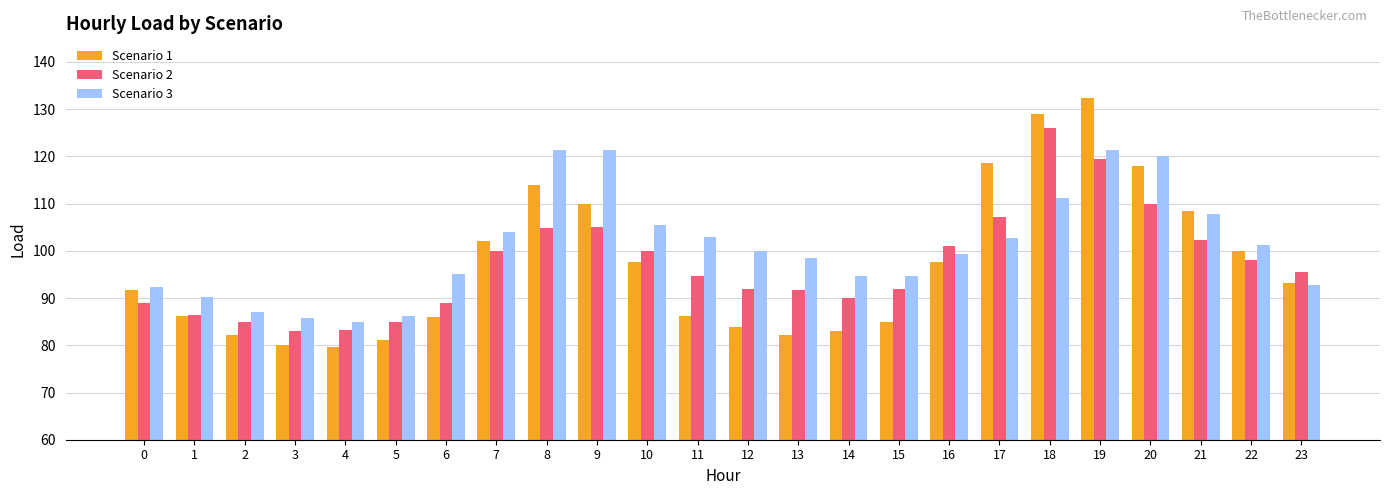

How many groups of bars are there?

24